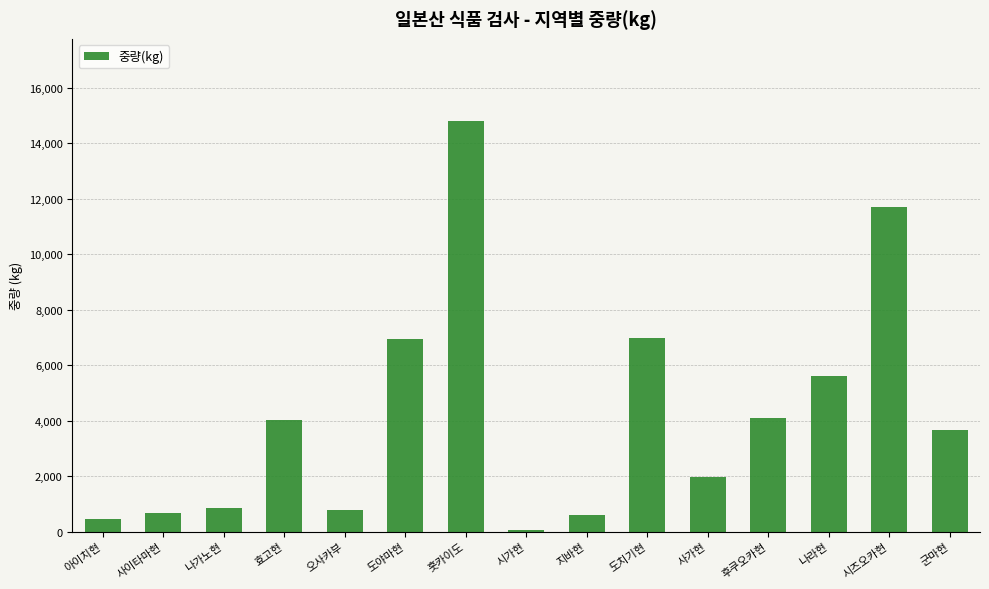

Where is the data nearest to the value 7422?

도치기현